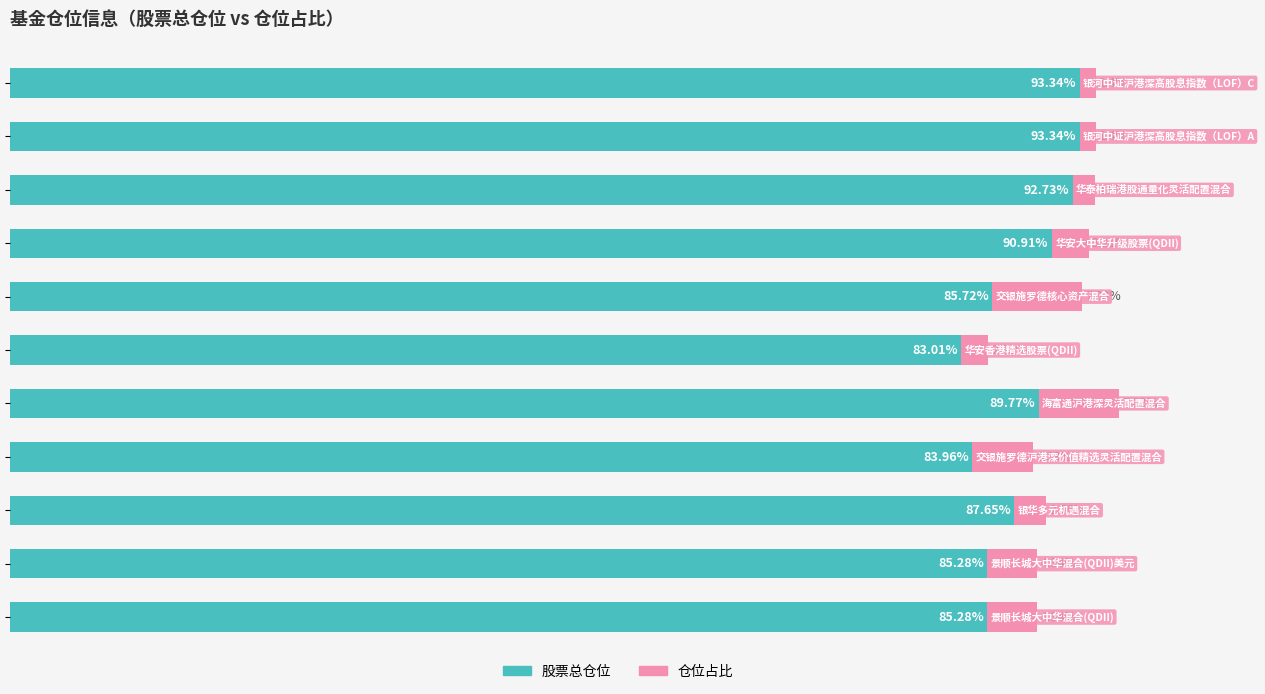

What are all the series names shown in the legend?

股票总仓位, 仓位占比